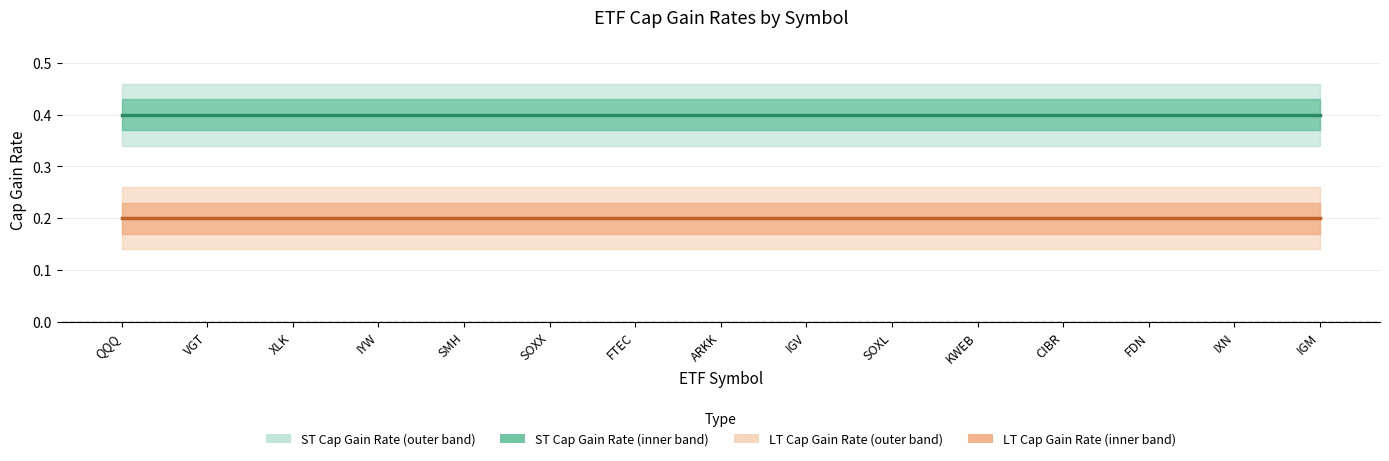

True or false: LT Cap Gain Rate and ST Cap Gain Rate cross at least once.

False